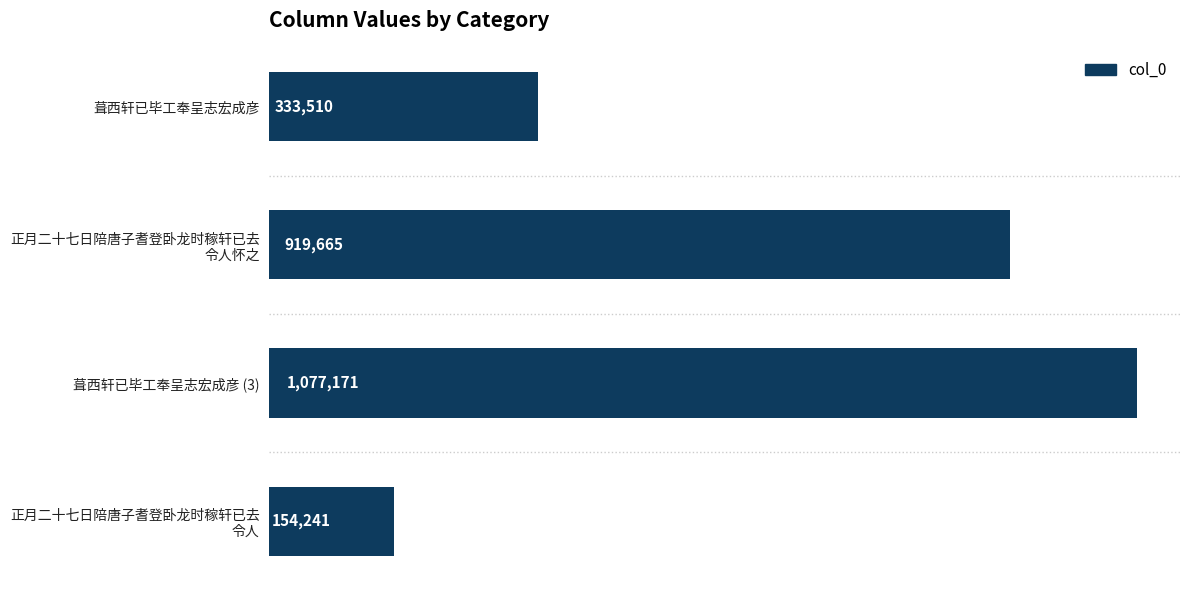

Does the chart contain any negative values?

No